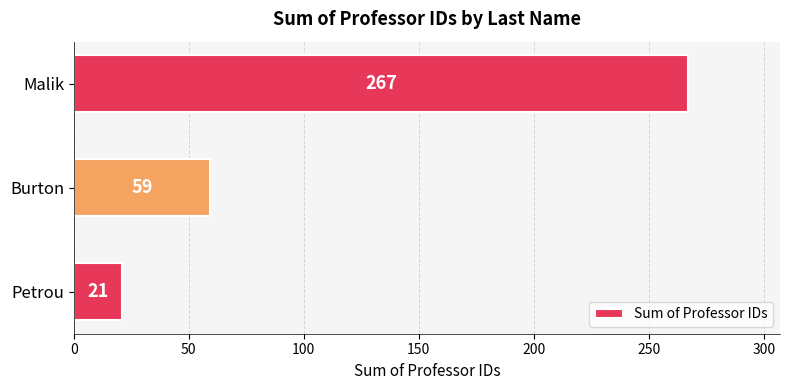

What is the sum of all values?

347